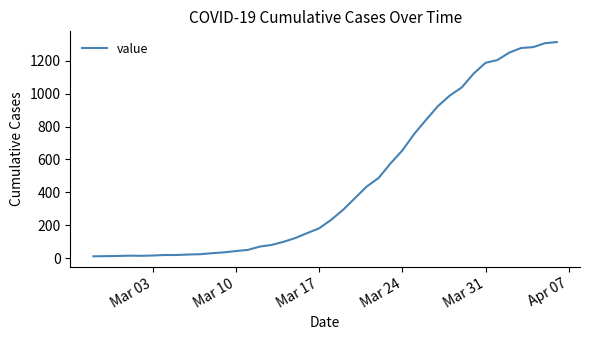

What is the maximum value shown in the chart?

1312